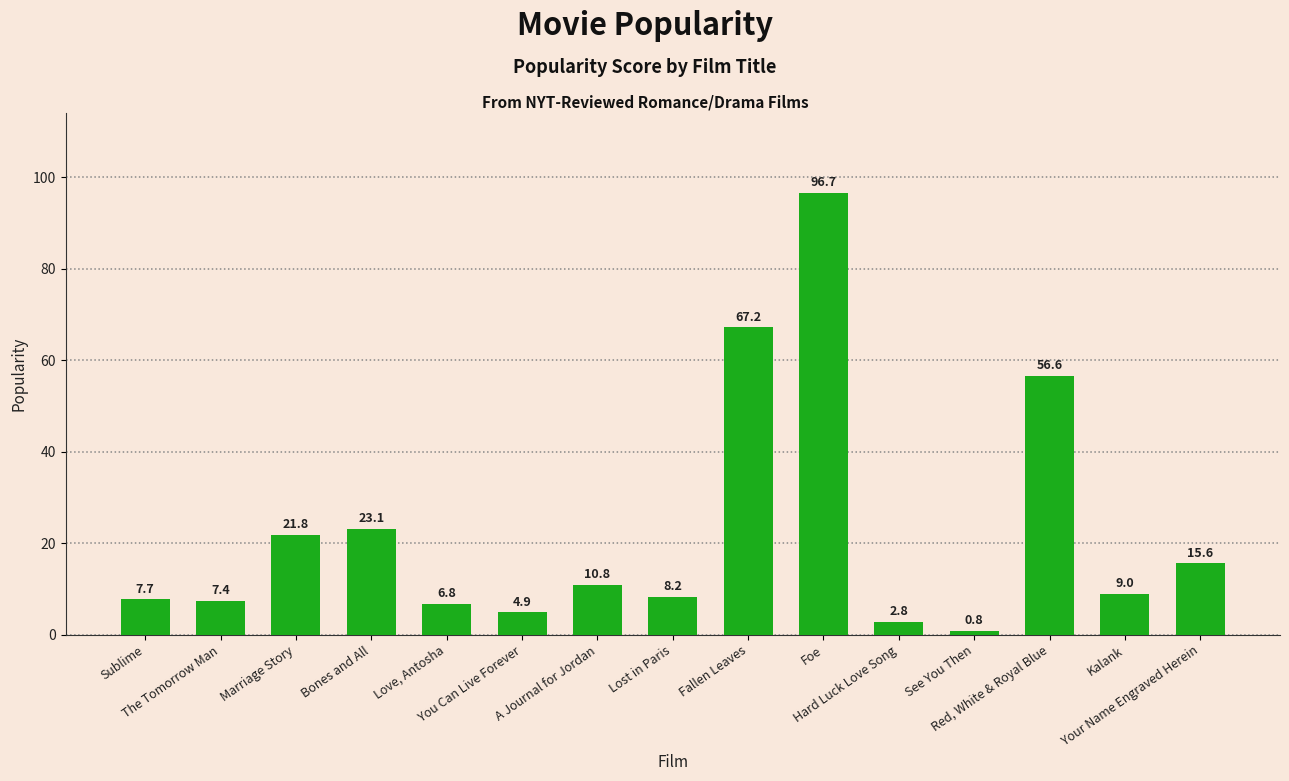

Rank the categories by value from lowest to highest.

See You Then, Hard Luck Love Song, You Can Live Forever, Love, Antosha, The Tomorrow Man, Sublime, Lost in Paris, Kalank, A Journal for Jordan, Your Name Engraved Herein, Marriage Story, Bones and All, Red, White & Royal Blue, Fallen Leaves, Foe